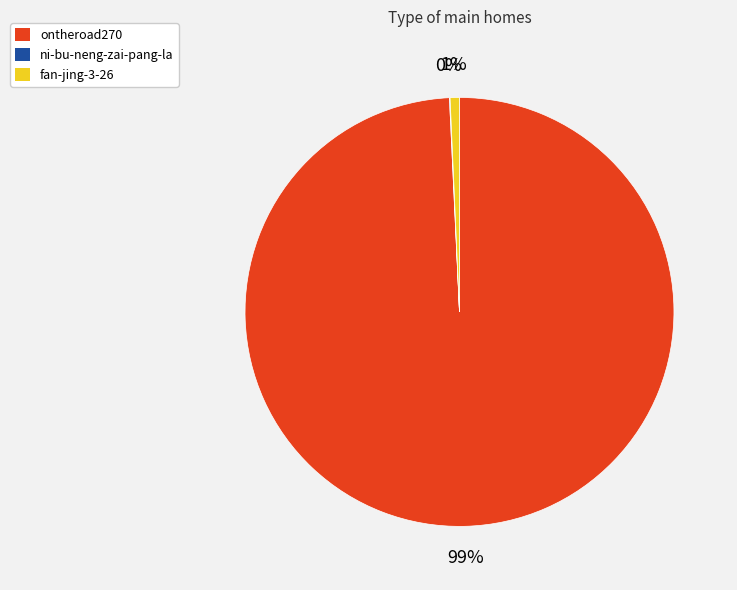

To the nearest percent, what is the average slice percentage?

33%